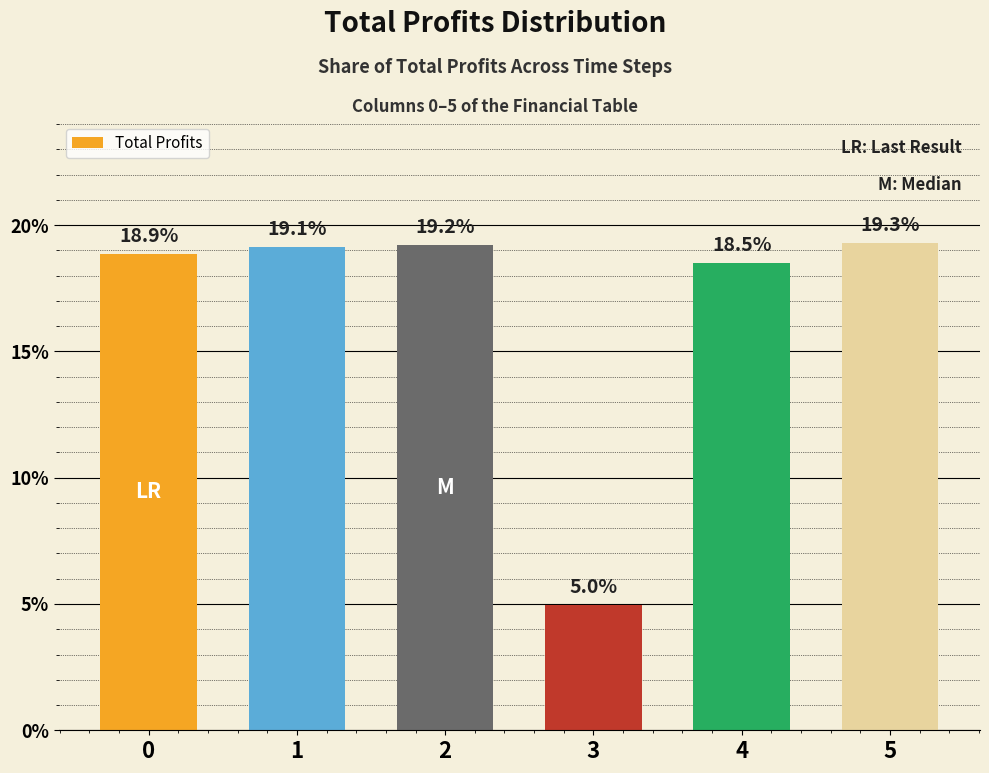

Is it true that the value at 3 is 0.1?

False